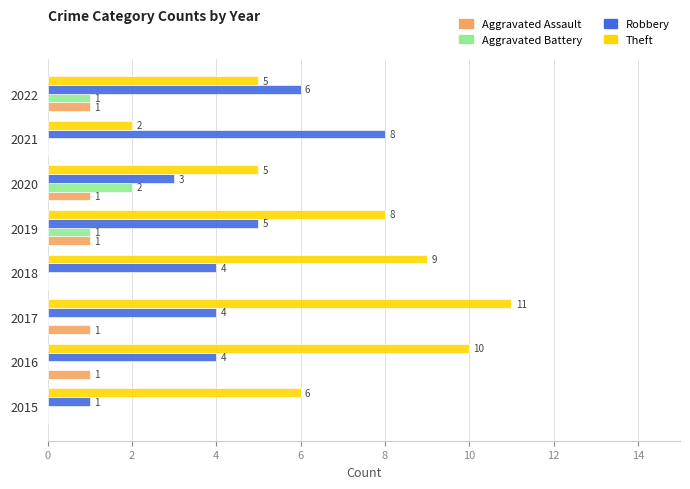

What is the sum of all Aggravated Assault values?

5